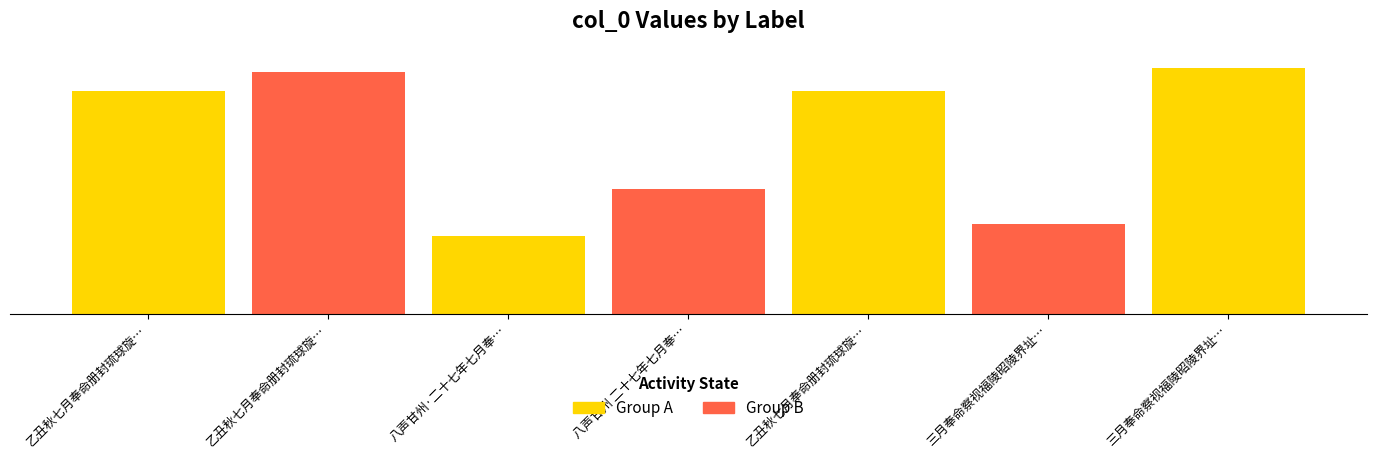

What is the average value?

590456